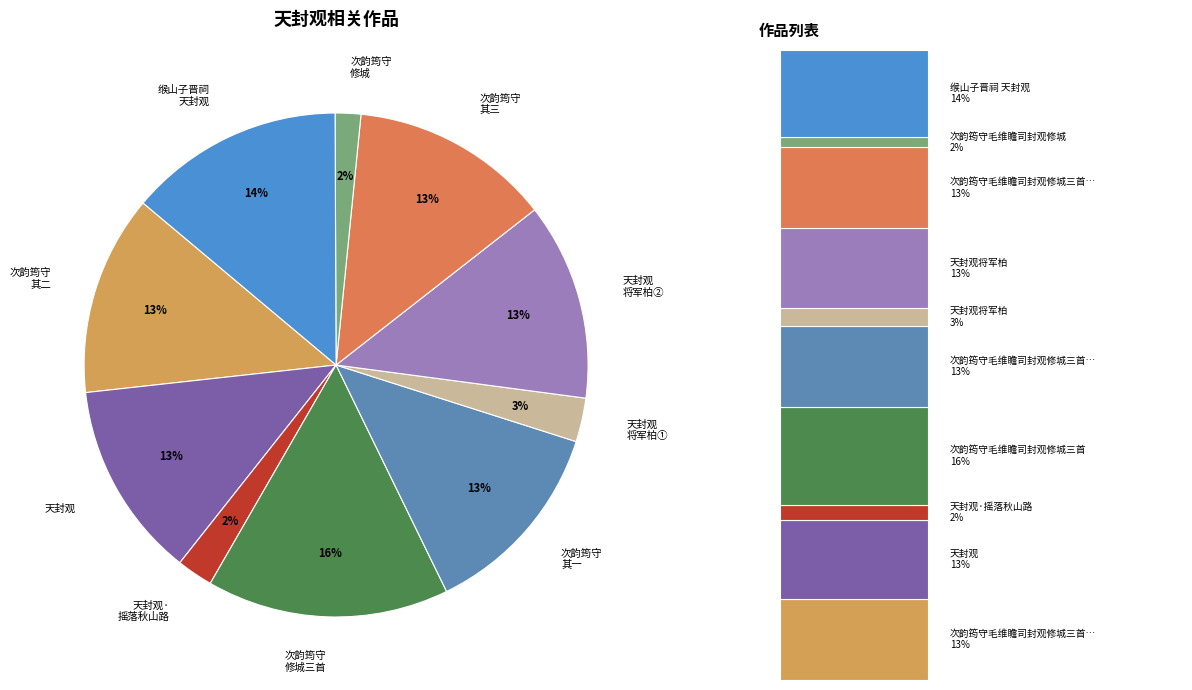

To the nearest percent, what is the average slice percentage?

10%